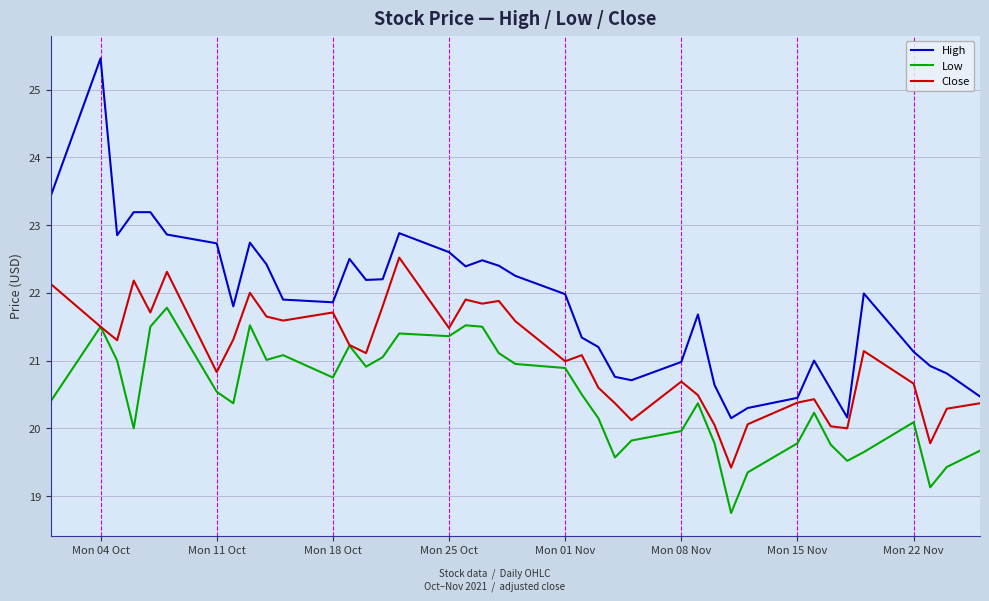

List the series in order of their peak value, lowest first.

Low, Close, High